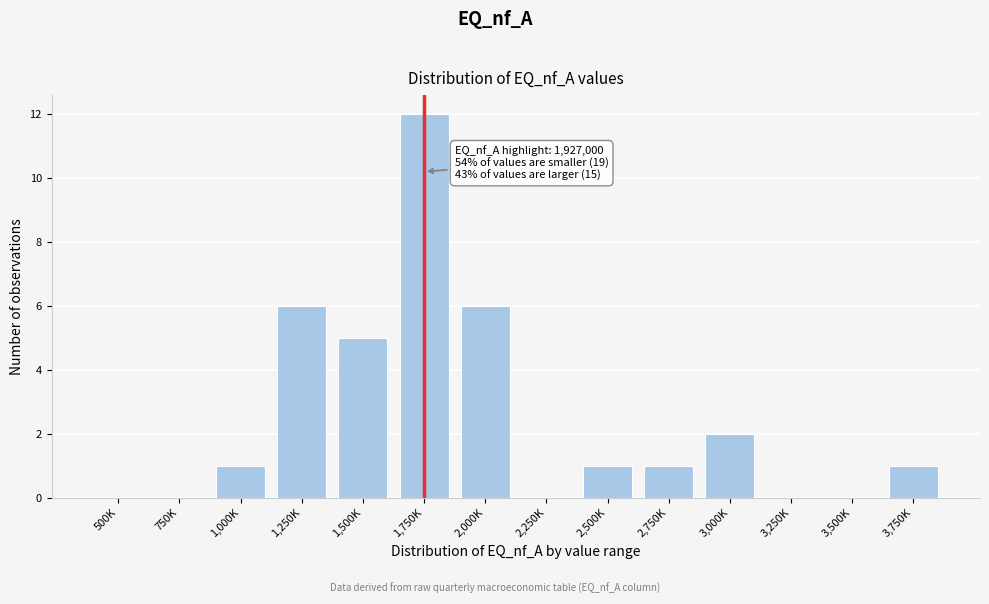

Reading left to right, transcribe all the data shown in this chart.

500K=0	750K=0	1,000K=1	1,250K=6	1,500K=5	1,750K=12	2,000K=6	2,250K=0	2,500K=1	2,750K=1	3,000K=2	3,250K=0	3,500K=0	3,750K=1